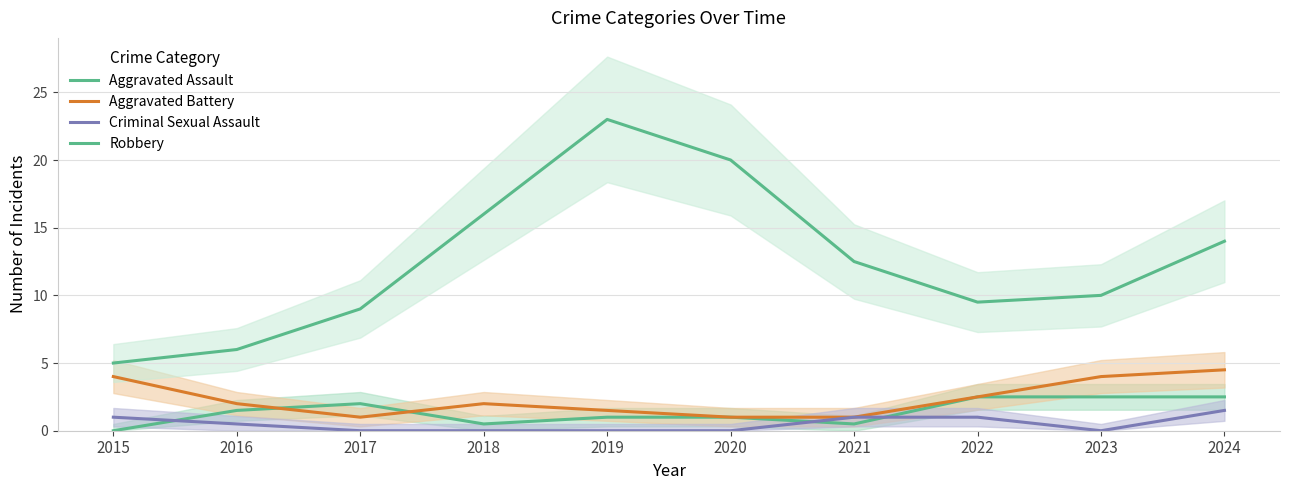

Which series changed the most between 2018 and 2022?

Robbery